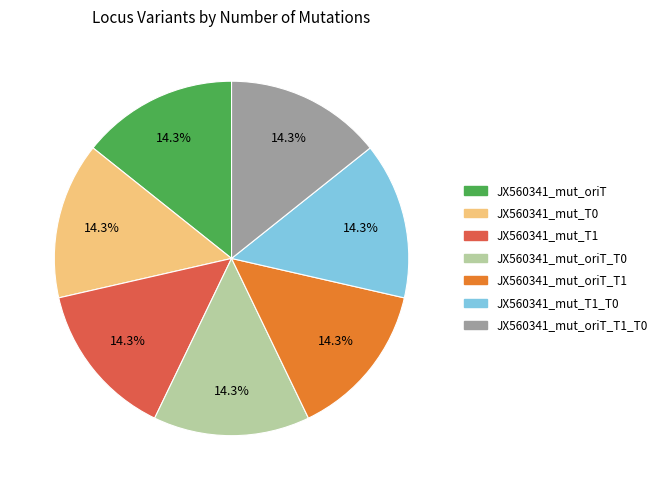

Count the number of slices in the pie.

7